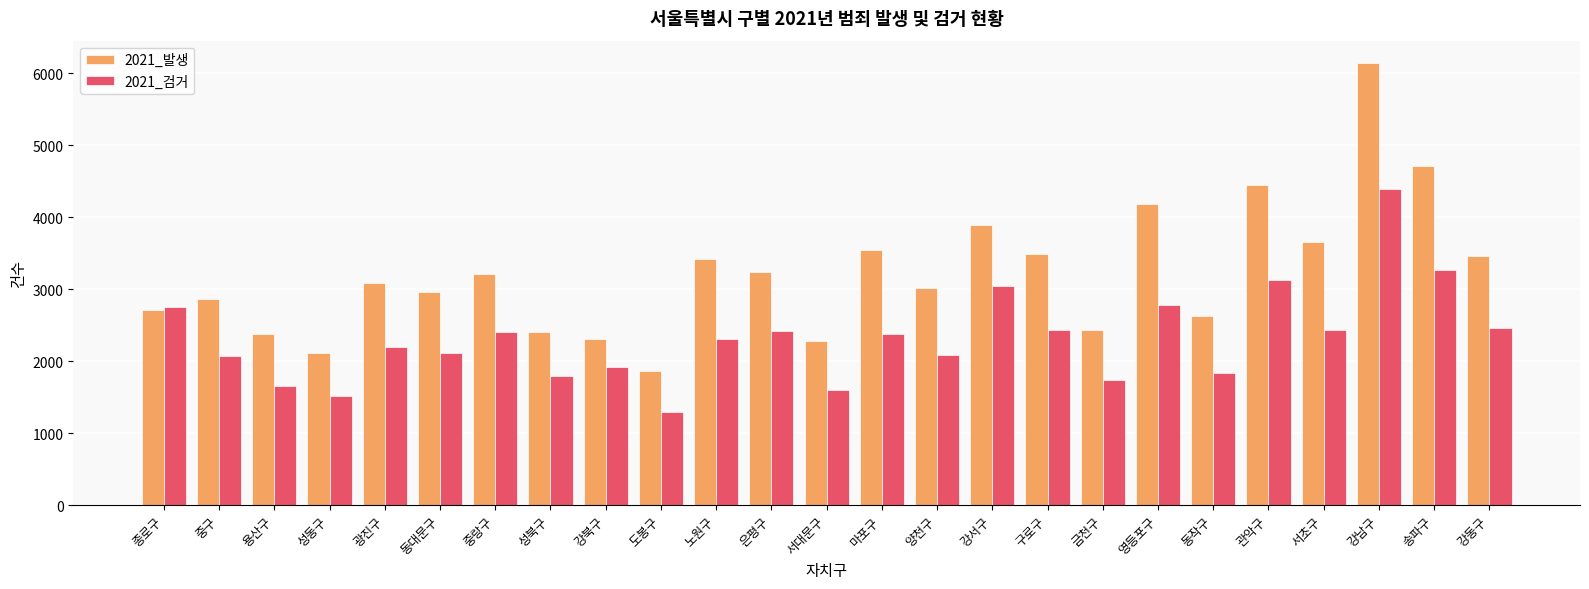

At which category does the chart reach its minimum across all series?

도봉구